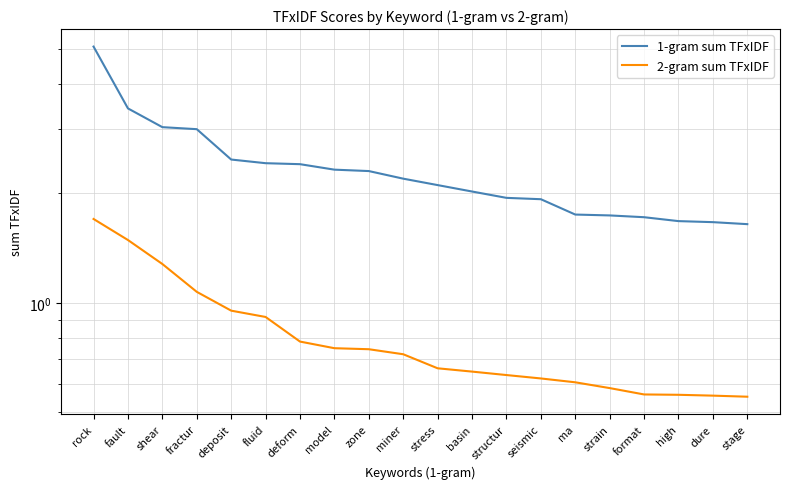

Rank the series by their average value, from highest to lowest.

1-gram sum TFxIDF, 2-gram sum TFxIDF